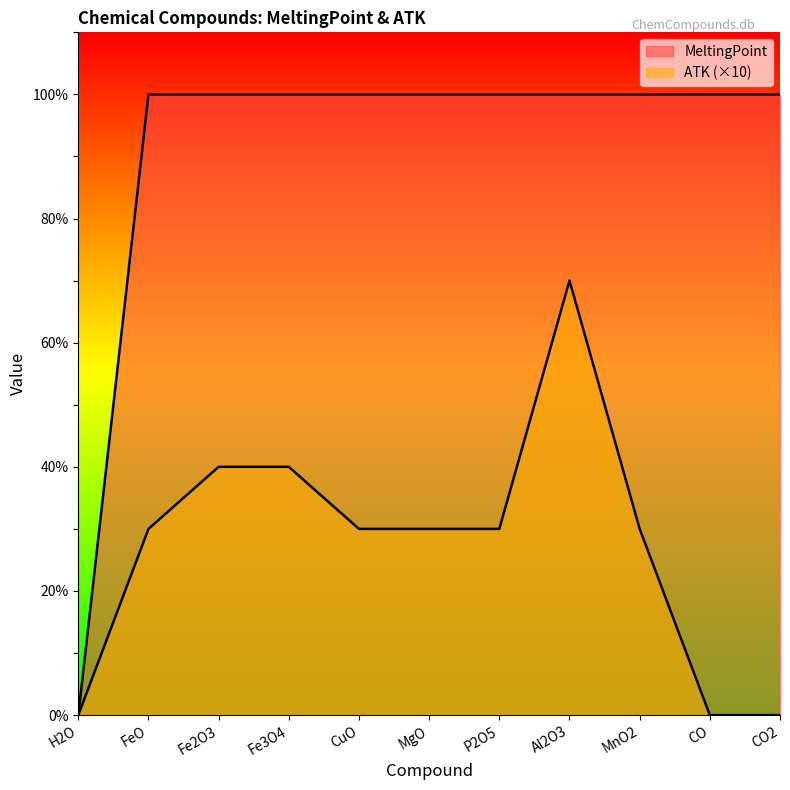

Reading right to left, list all the values displayed in this chart.

MeltingPoint: CO2=100	CO=100	MnO2=100	Al2O3=100	P2O5=100	MgO=100	CuO=100	Fe3O4=100	Fe2O3=100	FeO=100	H2O=0
ATK: CO2=0	CO=0	MnO2=30	Al2O3=70	P2O5=30	MgO=30	CuO=30	Fe3O4=40	Fe2O3=40	FeO=30	H2O=0